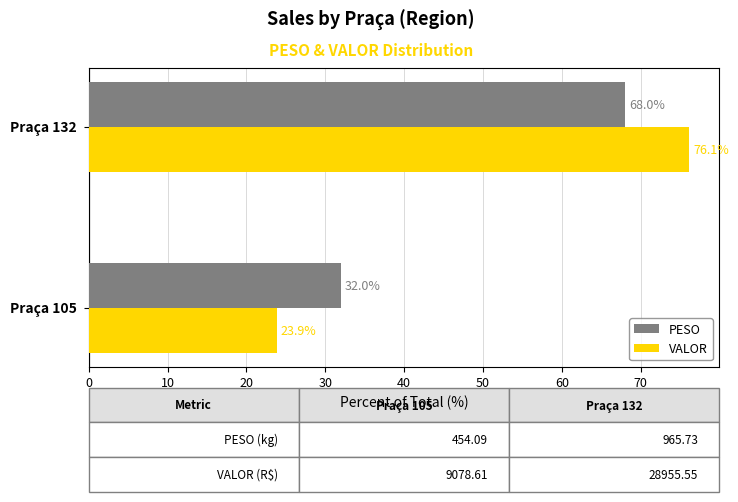

What is the sum of all PESO values?

100.0